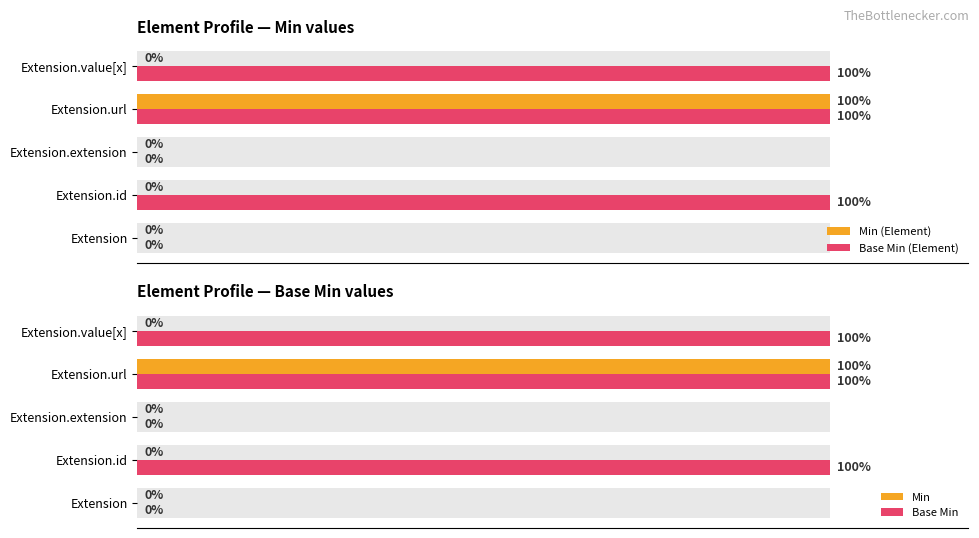

What is the sum of all Base Min values?

300